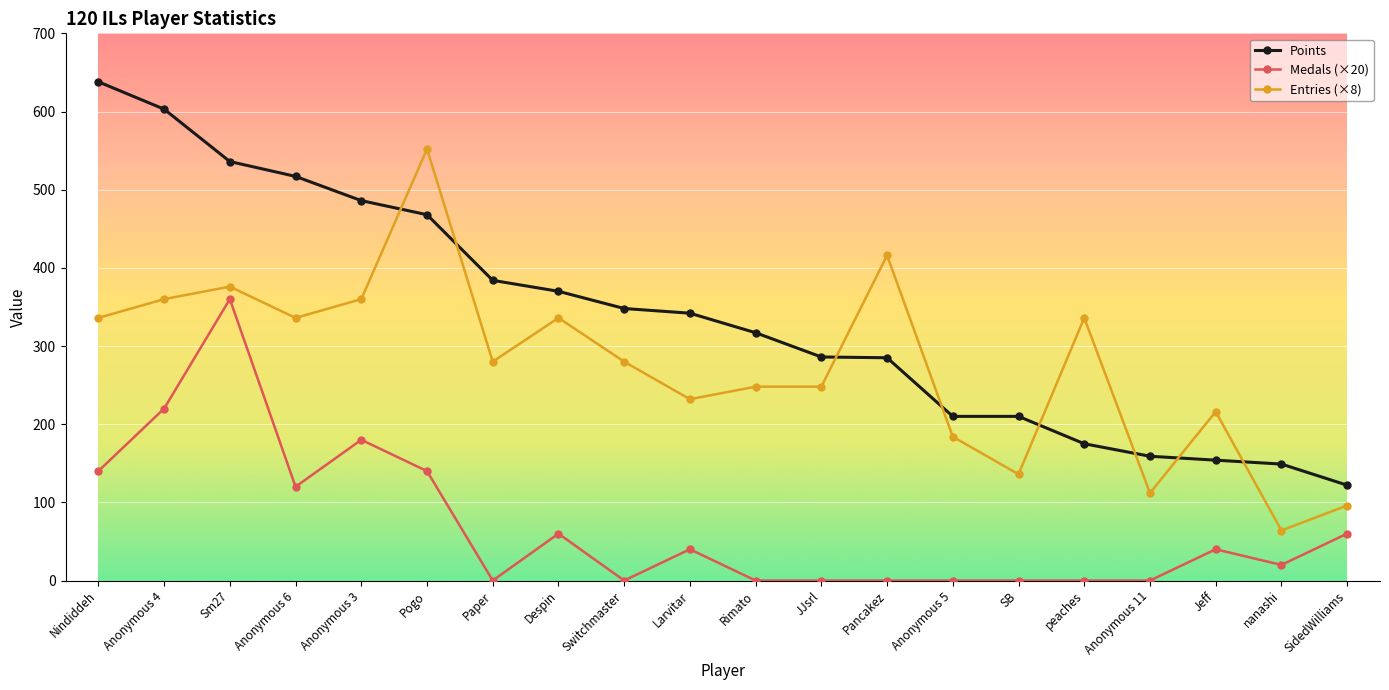

Between Anonymous 3 and Paper, which series saw the biggest shift?

Medals (×20)